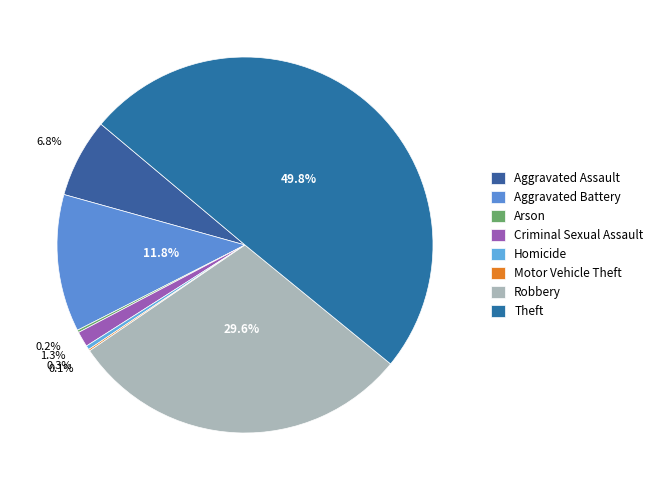

How much of the chart is everything except Aggravated Battery?

88.2%